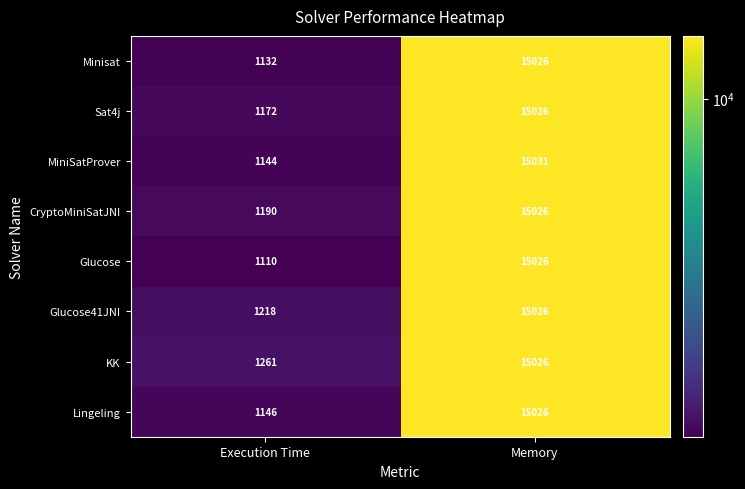

At which label is Glucose closest to 8068?

Execution Time